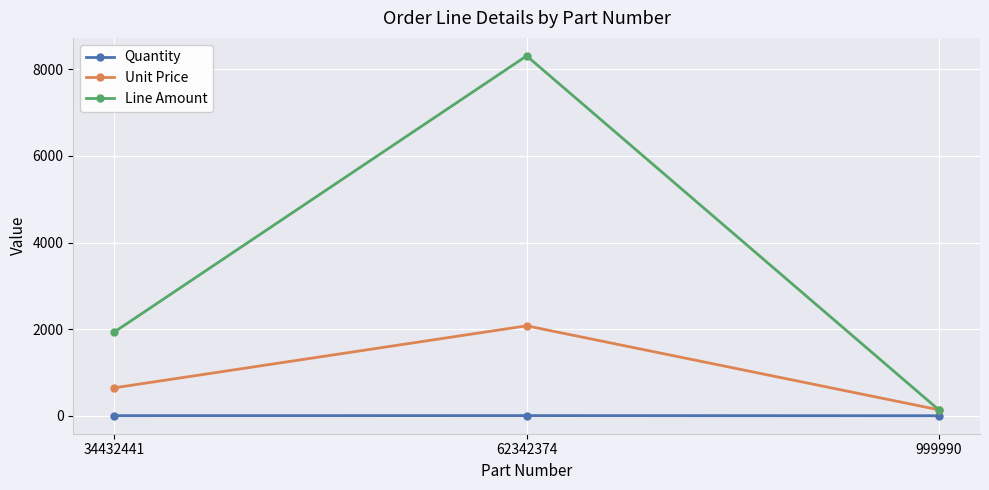

Does the chart display data point markers on the line(s)?

Yes